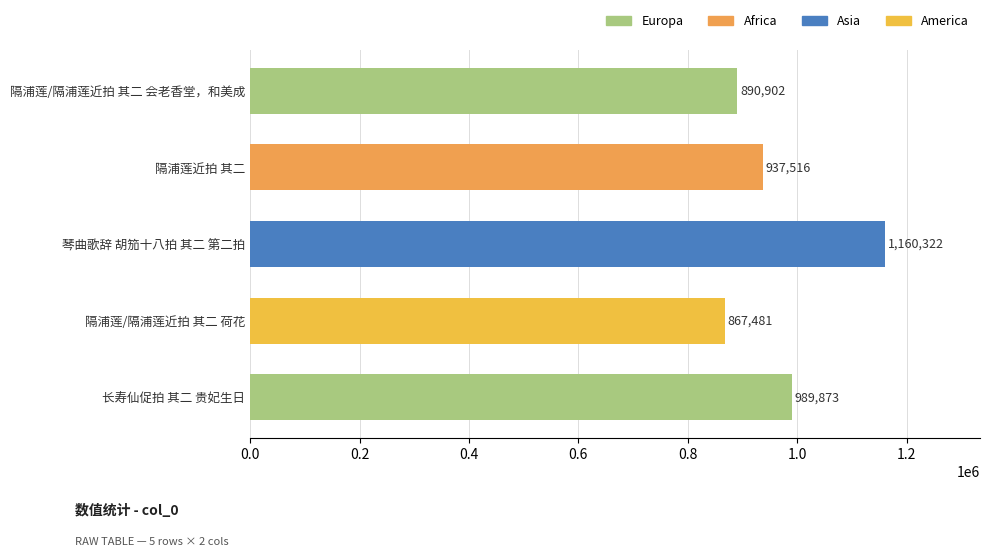

Which category has the highest value across all series?

琴曲歌辞 胡笳十八拍 其二 第二拍